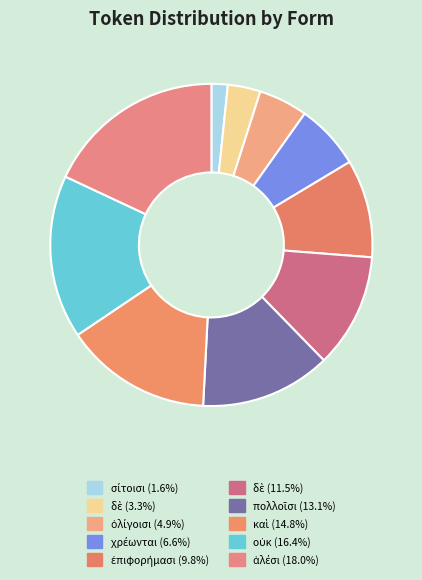

How many slices are in this pie chart?

10